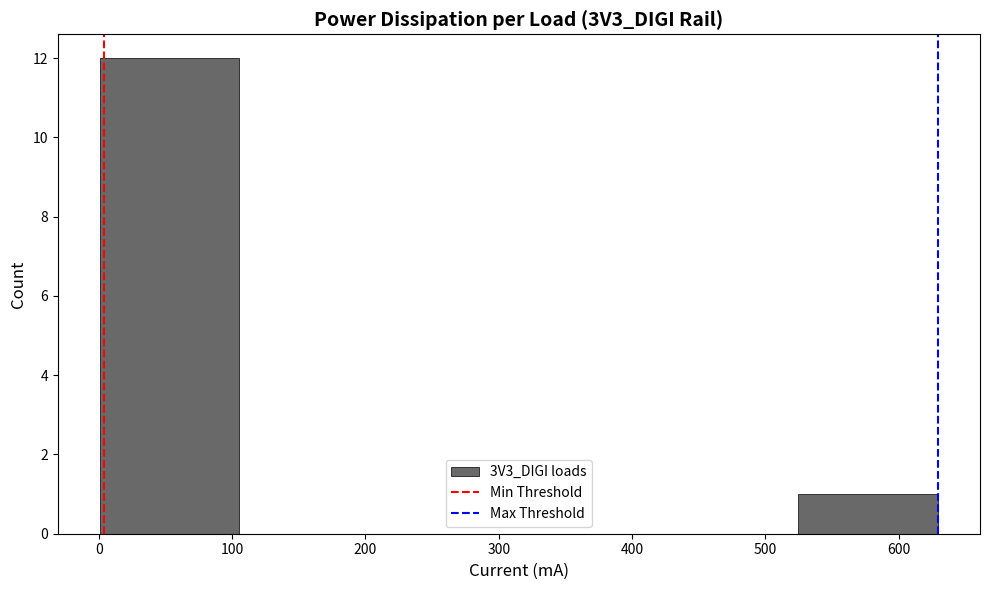

What is the height of the bar covering 520 to 630 on the x-axis? Neither the bar edges nor the heights are printed on the chart, so give them approximately, as read against the axes.

1